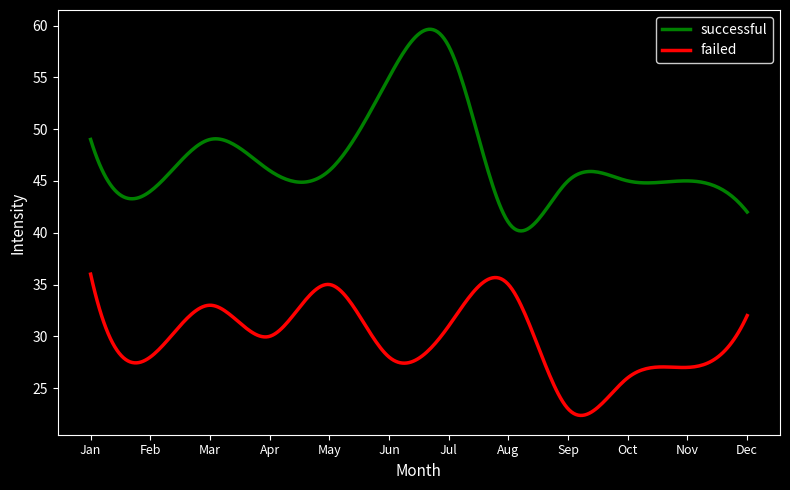

What is the difference between the maximum and minimum values in the successful series?

19.5